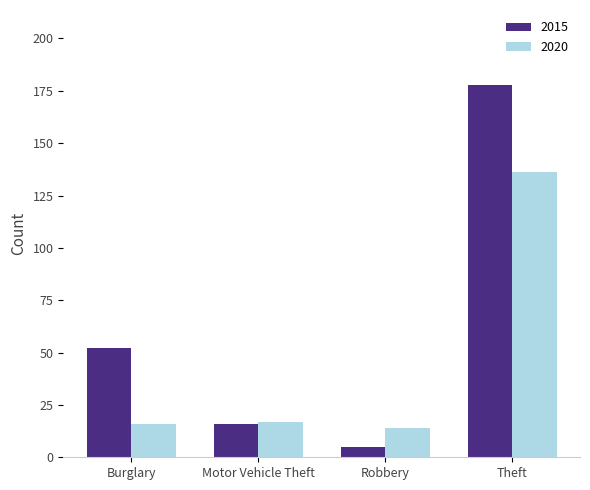

Reading right to left, extract all data points from this chart.

2015: 178	5	16	52
2020: 136	14	17	16